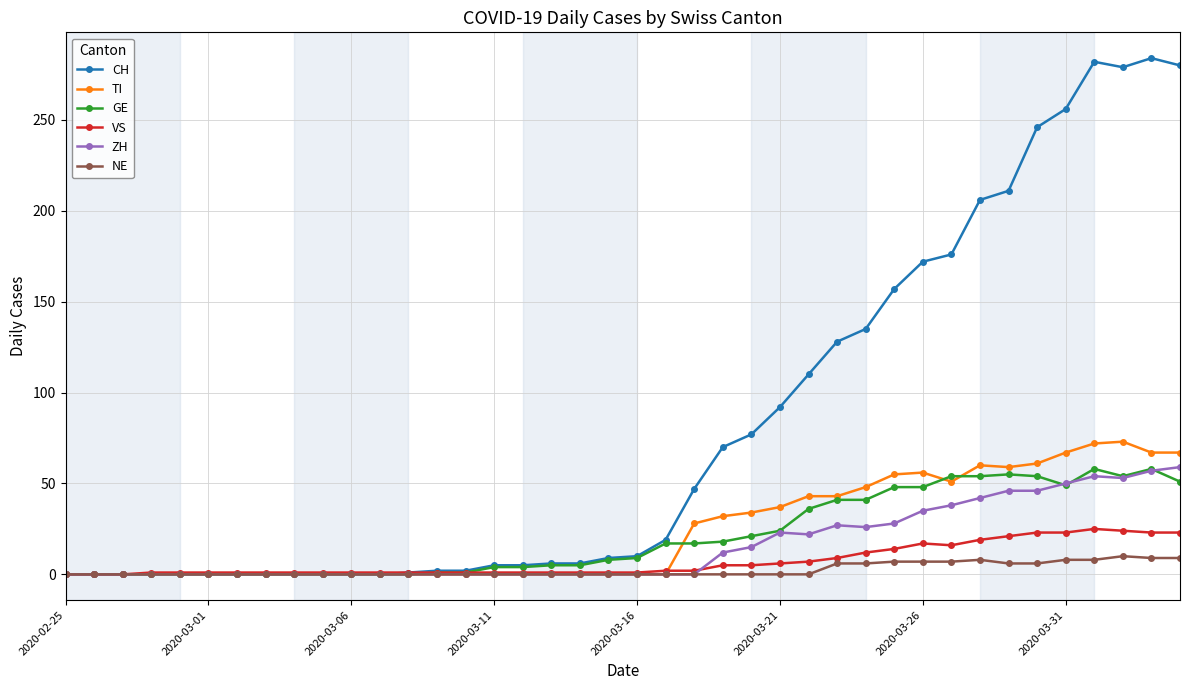

What are all the series names shown in the legend?

CH, TI, GE, VS, ZH, NE